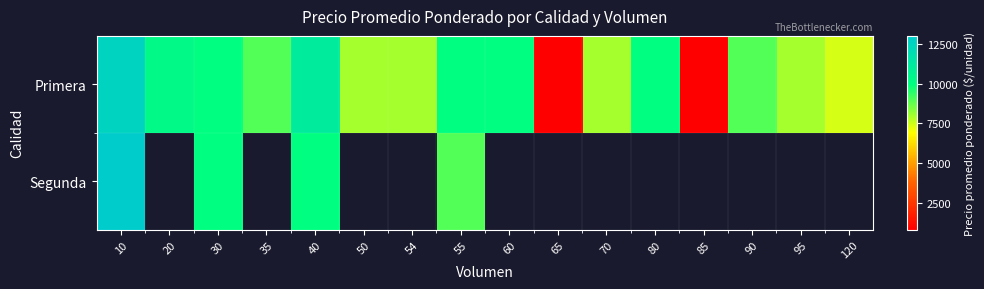

The value of Primera at 10 is 2882.0. True or false?

False